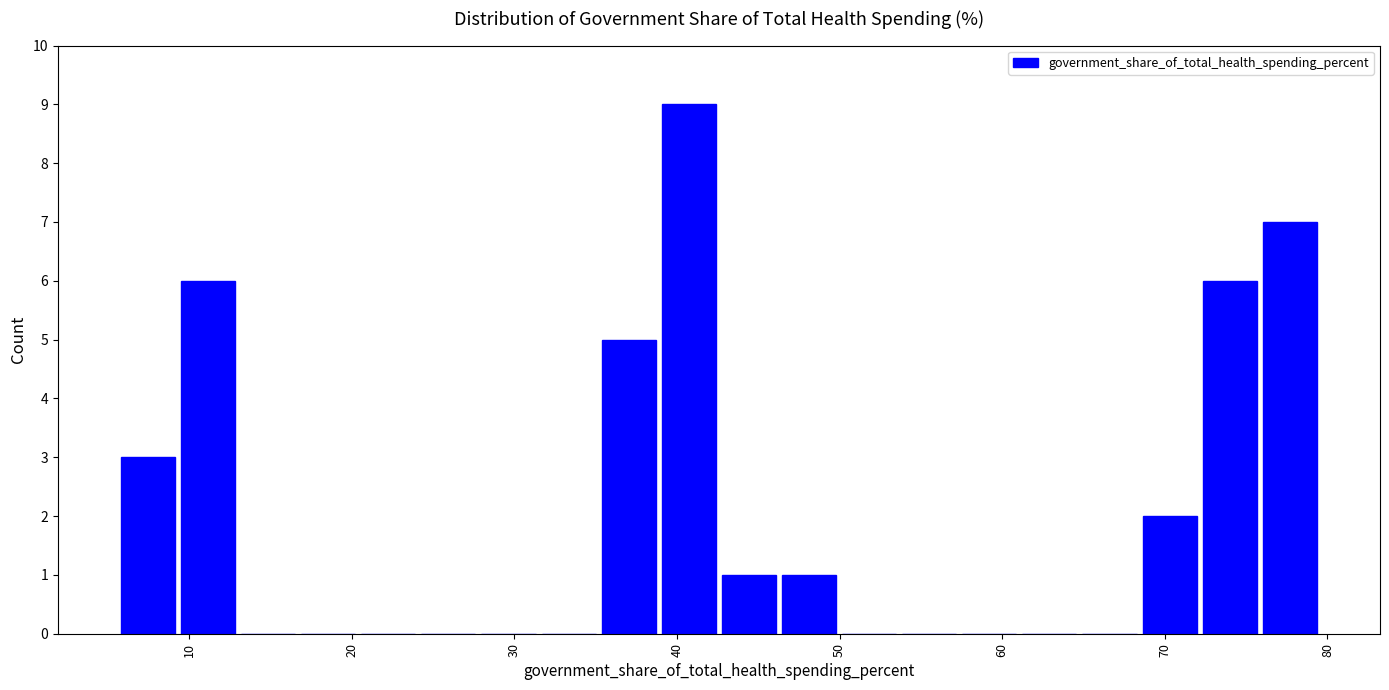

Read against the x-axis, roughly where is the centre of the tallest bar?

41